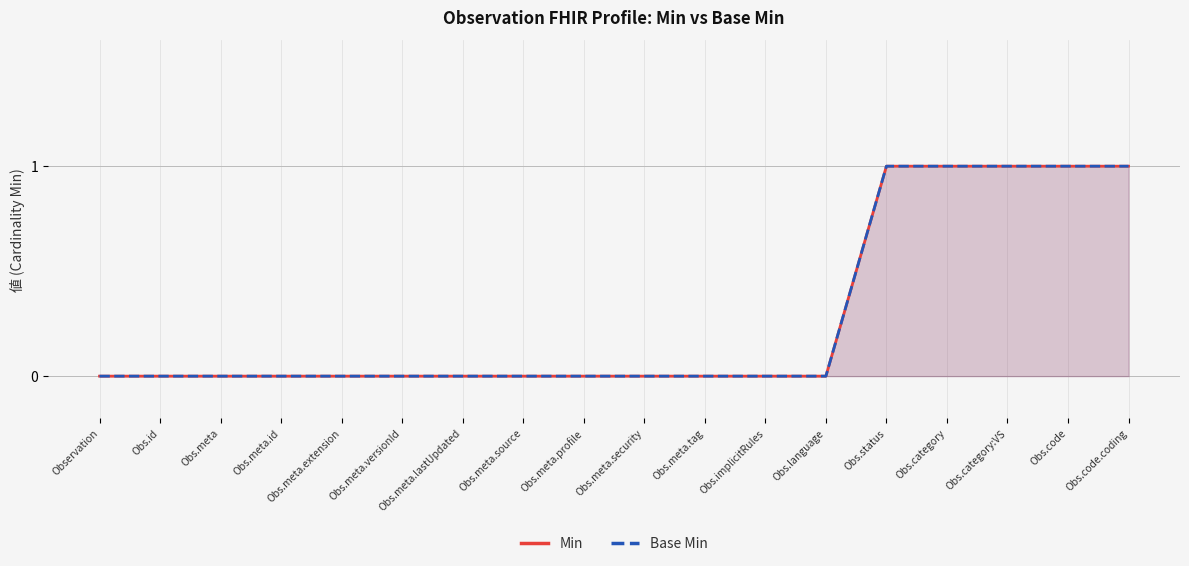

At which label does Base Min reach its peak?

Obs.status